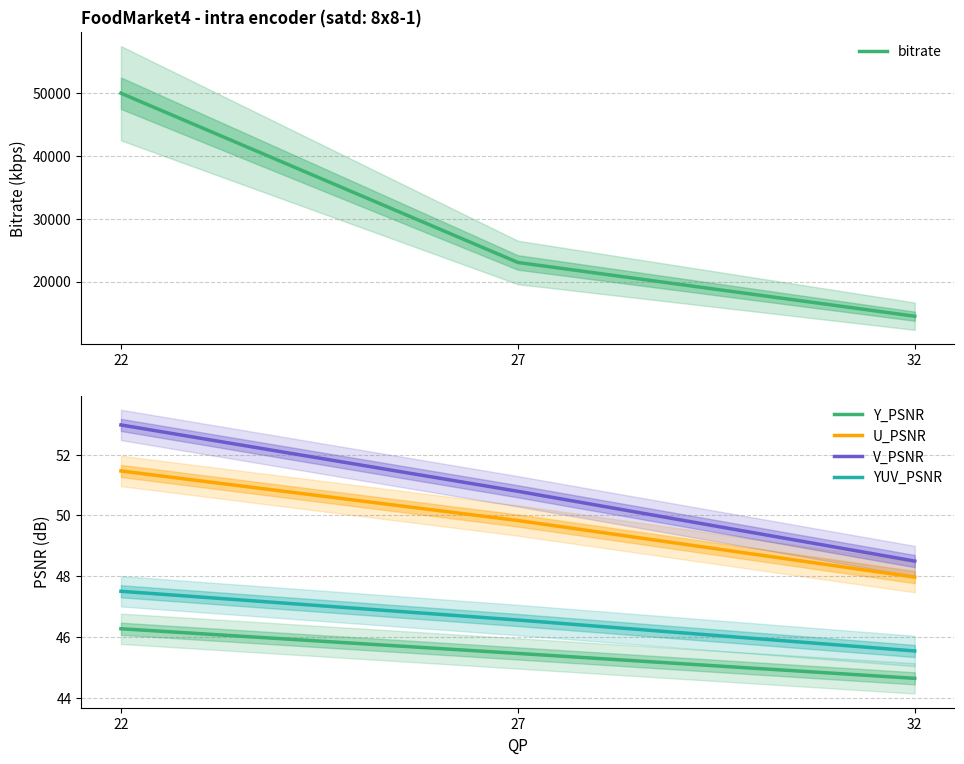

Which series has the largest range (max minus min)?

bitrate